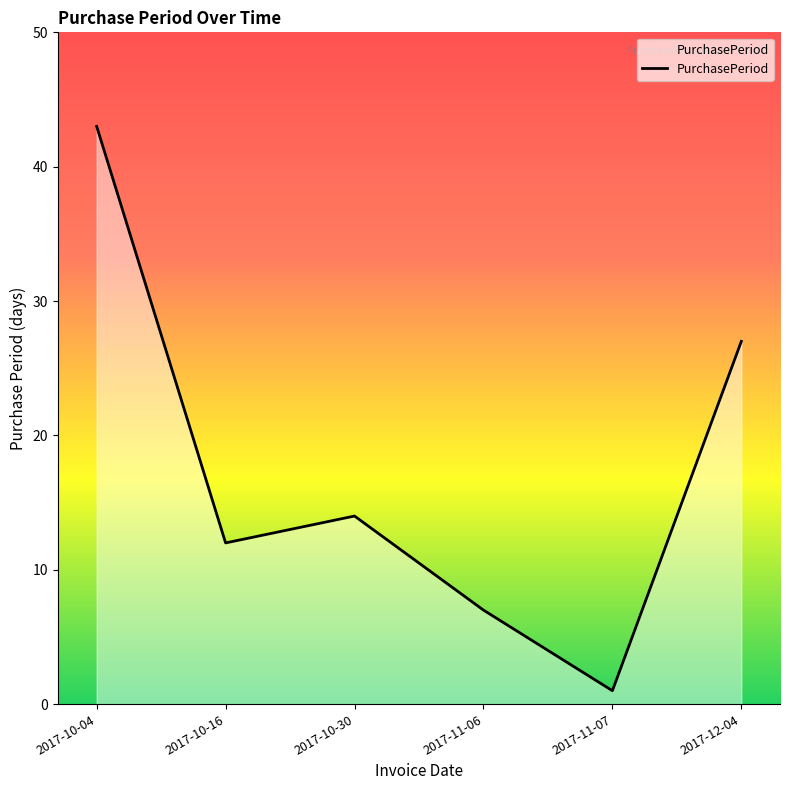

Where is the first local maximum?

2017-10-30